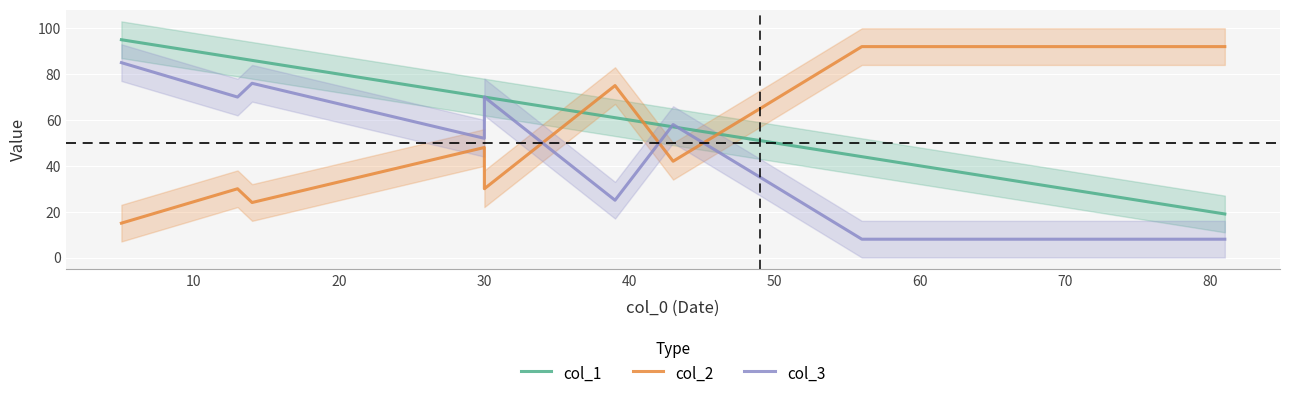

How many data points in col_2 are above 48?

4